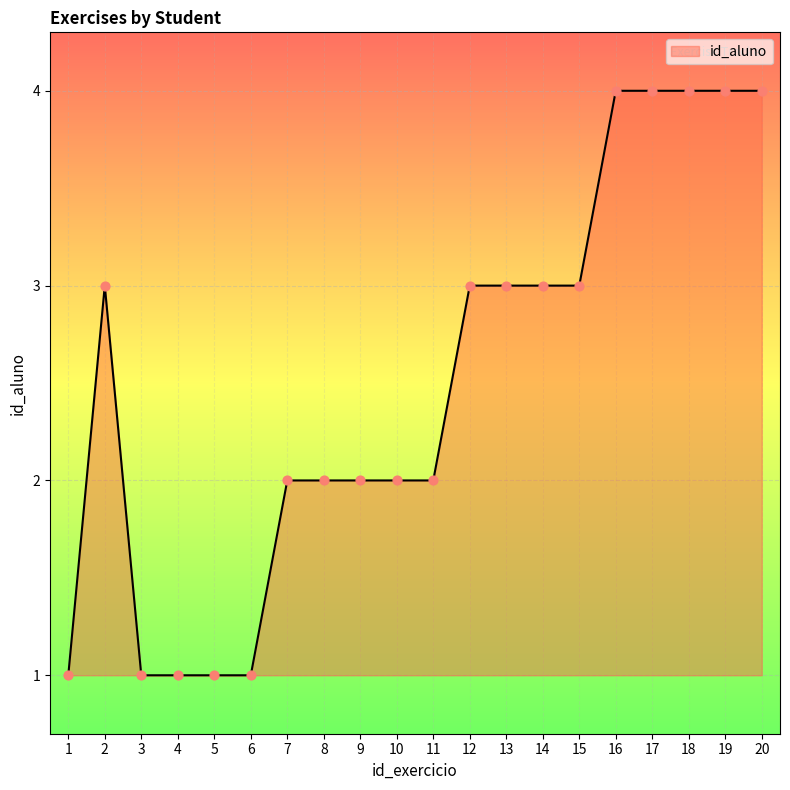

What is the ratio of the value at 14 to the value at 12?

1.0